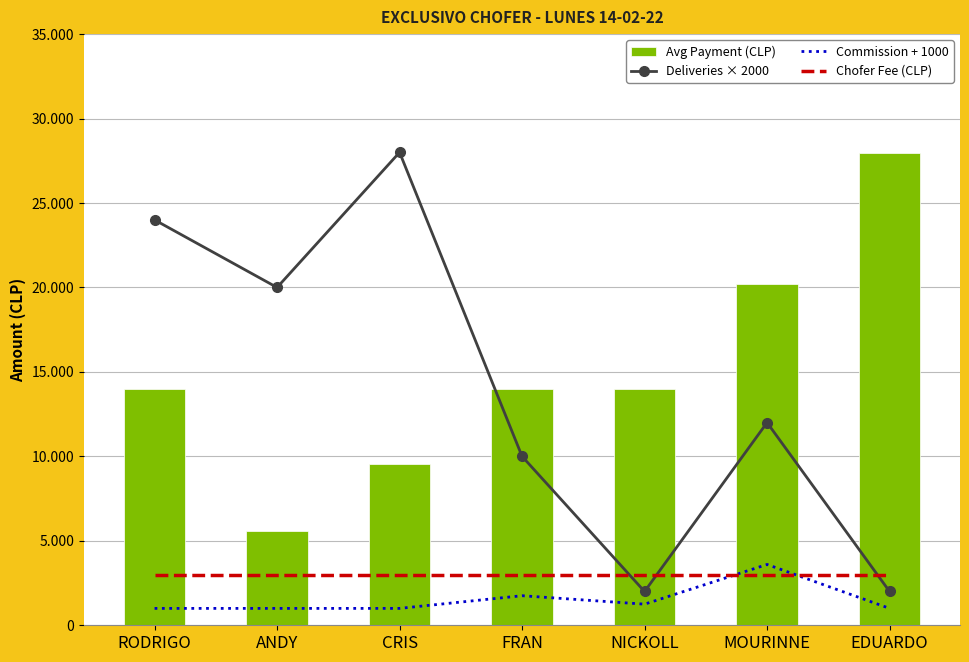

What are all the series names shown in the legend?

Deliveries × 2000, Commission + 1000, Chofer Fee (CLP), Avg Payment (CLP)